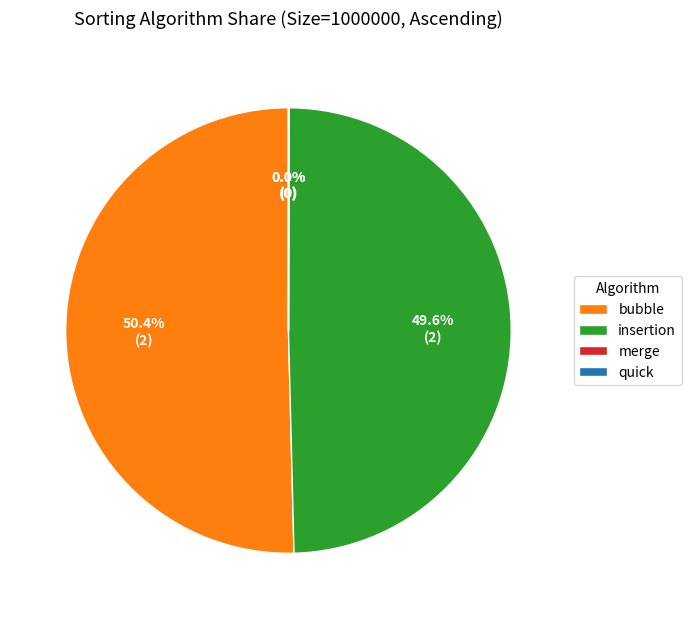

Which has a higher value, bubble or insertion?

bubble